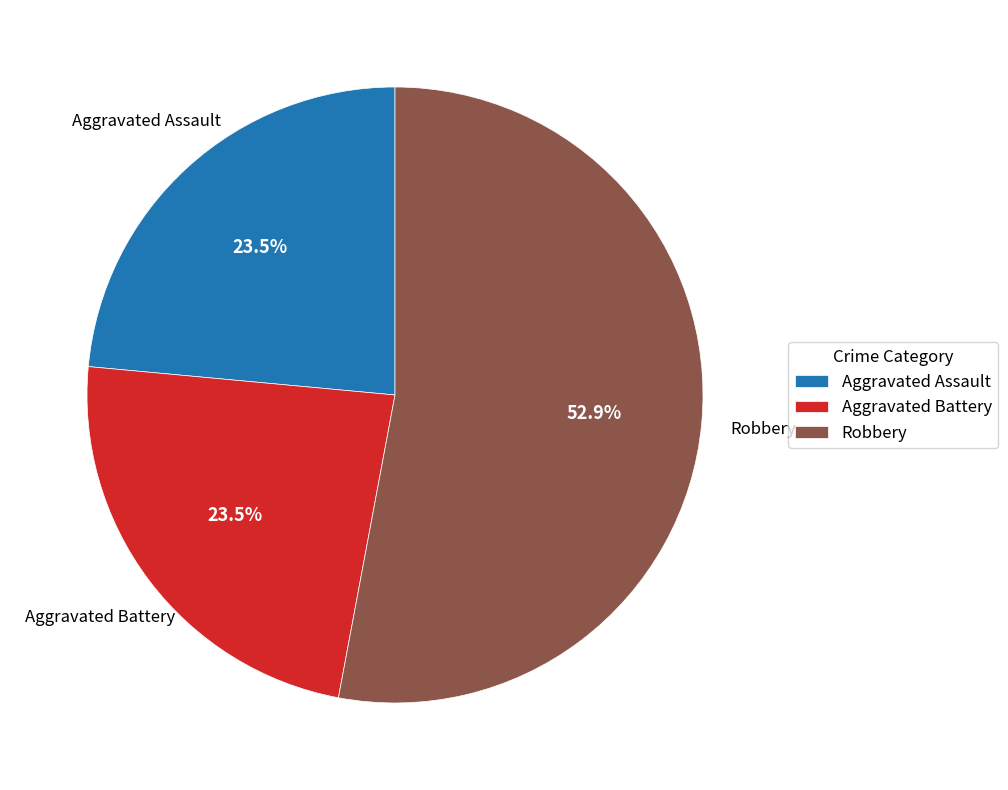

Which category has the biggest portion of the pie?

Robbery